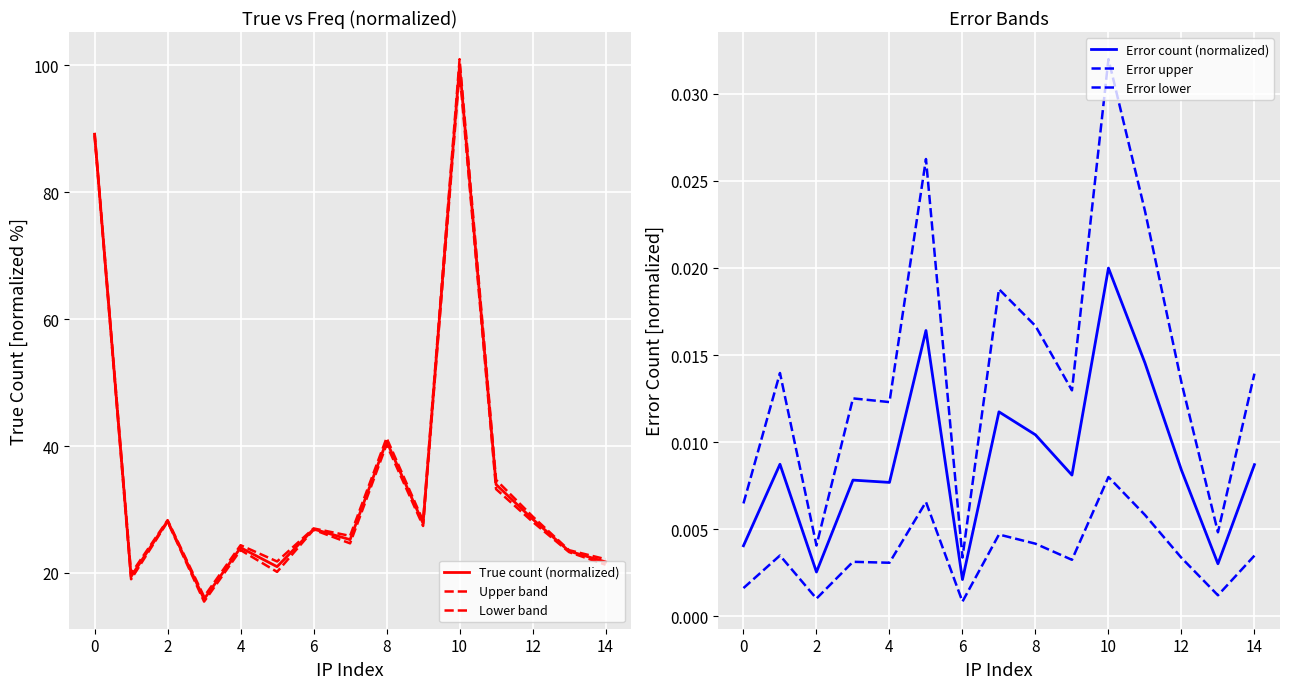

True or false: Error lower has a value of 0.0 at 14.

True